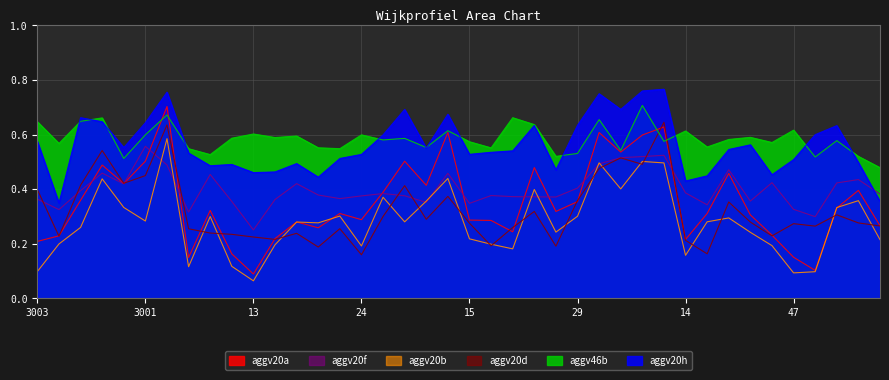

Reading left to right, list all the values displayed in this chart.

aggv20a: 3003=0.2	3004=0.2	3011=0.4	3005=0.5	78=0.4	3001=0.5	3006=0.7	10=0.1	11=0.3	12=0.2	13=0.1	20=0.2	21=0.3	22=0.3	23=0.3	24=0.3	25=0.4	44=0.5	51=0.4	56=0.6	15=0.3	16=0.3	31=0.2	34=0.5	35=0.3	29=0.4	61=0.6	62=0.5	64=0.6	65=0.6	14=0.2	36=0.3	83=0.5	41=0.3	45=0.2	47=0.2	17=0.1	79=0.3	80=0.4	81=0.3
aggv20b: 3003=0.1	3004=0.2	3011=0.3	3005=0.4	78=0.3	3001=0.3	3006=0.6	10=0.1	11=0.3	12=0.1	13=0.1	20=0.2	21=0.3	22=0.3	23=0.3	24=0.2	25=0.4	44=0.3	51=0.4	56=0.4	15=0.2	16=0.2	31=0.2	34=0.4	35=0.2	29=0.3	61=0.5	62=0.4	64=0.5	65=0.5	14=0.2	36=0.3	83=0.3	41=0.2	45=0.2	47=0.1	17=0.1	79=0.3	80=0.4	81=0.2
aggv20d: 3003=0.4	3004=0.2	3011=0.4	3005=0.5	78=0.4	3001=0.4	3006=0.6	10=0.3	11=0.2	12=0.2	13=0.2	20=0.2	21=0.2	22=0.2	23=0.3	24=0.2	25=0.3	44=0.4	51=0.3	56=0.4	15=0.3	16=0.2	31=0.3	34=0.3	35=0.2	29=0.4	61=0.5	62=0.5	64=0.5	65=0.6	14=0.2	36=0.2	83=0.4	41=0.3	45=0.2	47=0.3	17=0.3	79=0.3	80=0.3	81=0.3
aggv20f: 3003=0.4	3004=0.3	3011=0.4	3005=0.5	78=0.4	3001=0.6	3006=0.5	10=0.3	11=0.5	12=0.4	13=0.3	20=0.4	21=0.4	22=0.4	23=0.4	24=0.4	25=0.4	44=0.4	51=0.4	56=0.5	15=0.3	16=0.4	31=0.4	34=0.4	35=0.4	29=0.4	61=0.5	62=0.5	64=0.5	65=0.5	14=0.4	36=0.3	83=0.5	41=0.4	45=0.4	47=0.3	17=0.3	79=0.4	80=0.4	81=0.4
aggv20h: 3003=0.6	3004=0.3	3011=0.7	3005=0.6	78=0.6	3001=0.6	3006=0.8	10=0.5	11=0.5	12=0.5	13=0.5	20=0.5	21=0.5	22=0.4	23=0.5	24=0.5	25=0.6	44=0.7	51=0.6	56=0.7	15=0.5	16=0.5	31=0.5	34=0.6	35=0.5	29=0.6	61=0.7	62=0.7	64=0.8	65=0.8	14=0.4	36=0.4	83=0.5	41=0.6	45=0.5	47=0.5	17=0.6	79=0.6	80=0.5	81=0.4
aggv46b: 3003=0.6	3004=0.6	3011=0.6	3005=0.7	78=0.5	3001=0.6	3006=0.7	10=0.5	11=0.5	12=0.6	13=0.6	20=0.6	21=0.6	22=0.6	23=0.5	24=0.6	25=0.6	44=0.6	51=0.6	56=0.6	15=0.6	16=0.6	31=0.7	34=0.6	35=0.5	29=0.5	61=0.7	62=0.5	64=0.7	65=0.6	14=0.6	36=0.6	83=0.6	41=0.6	45=0.6	47=0.6	17=0.5	79=0.6	80=0.5	81=0.5